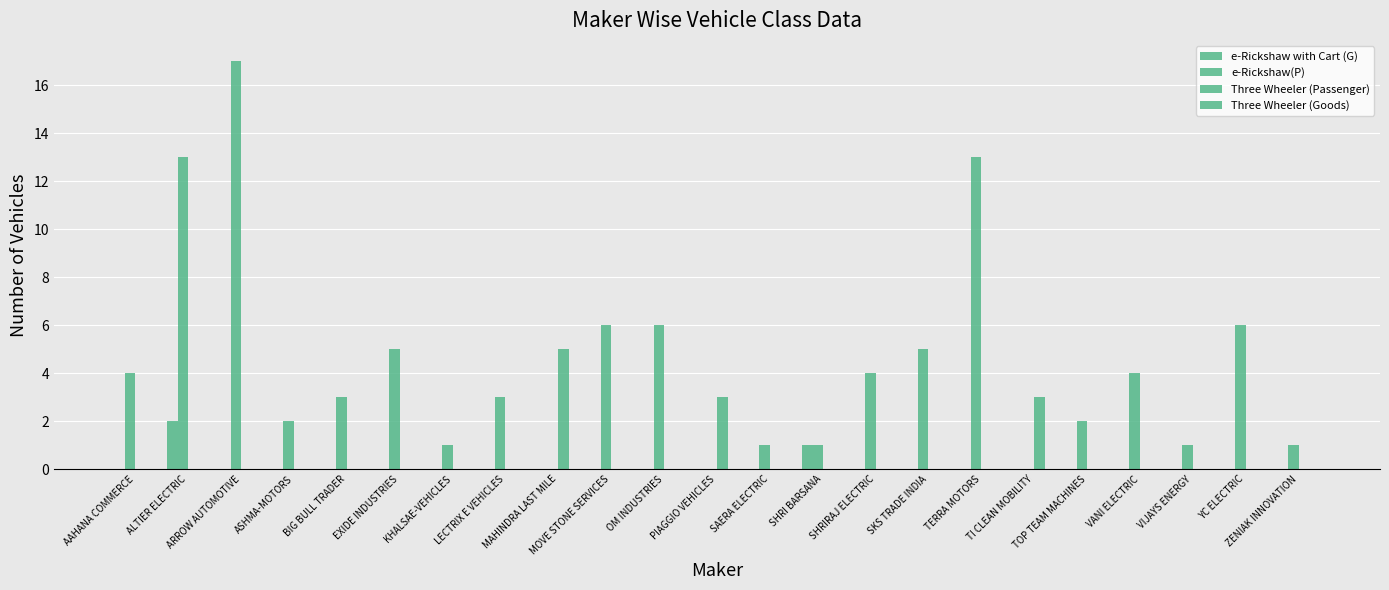

How many groups of bars are there?

23